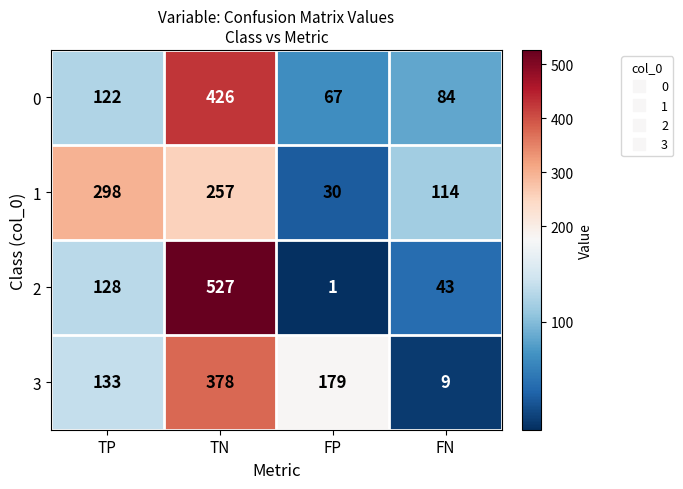

At which category is the sum across all series the highest?

TN